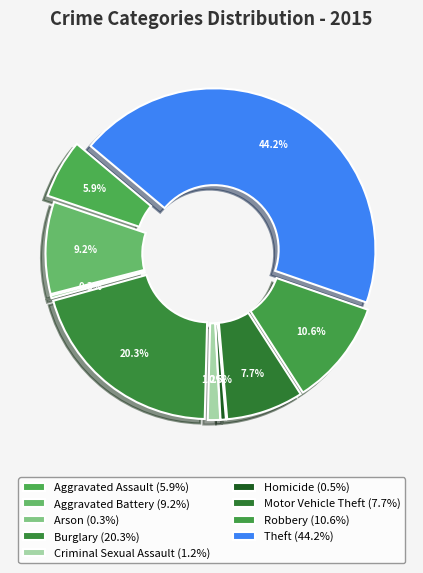

How many segments does this pie chart have?

9